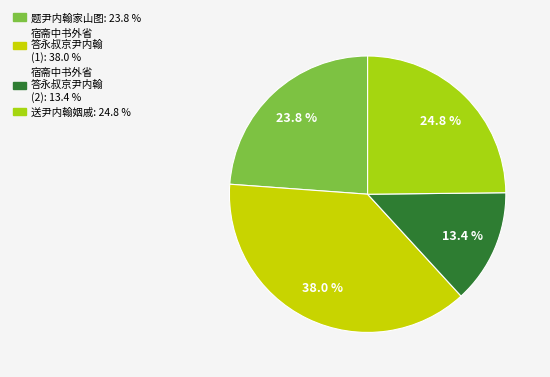

To the nearest percent, what is the difference between the largest and smallest slice percentages?

25%